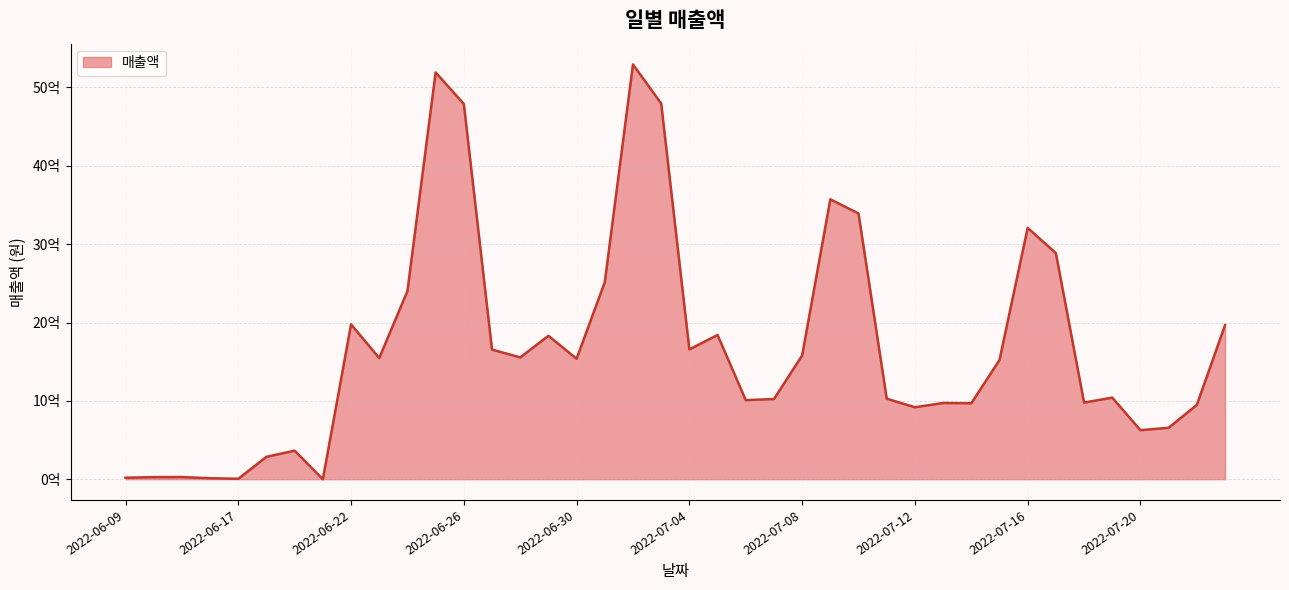

What is the greatest value displayed?

5294359740